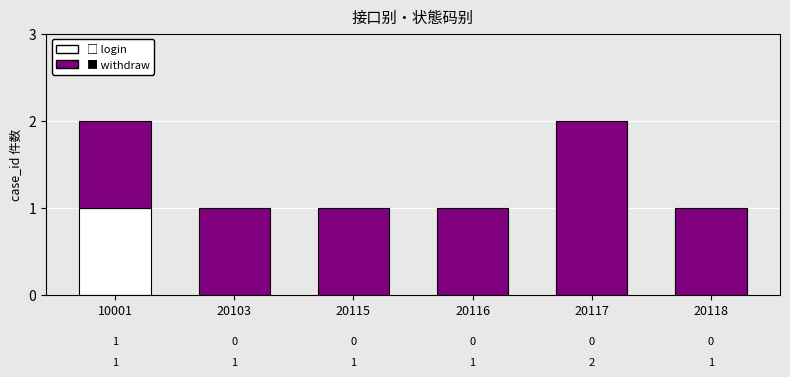

How many series are shown in this chart?

2